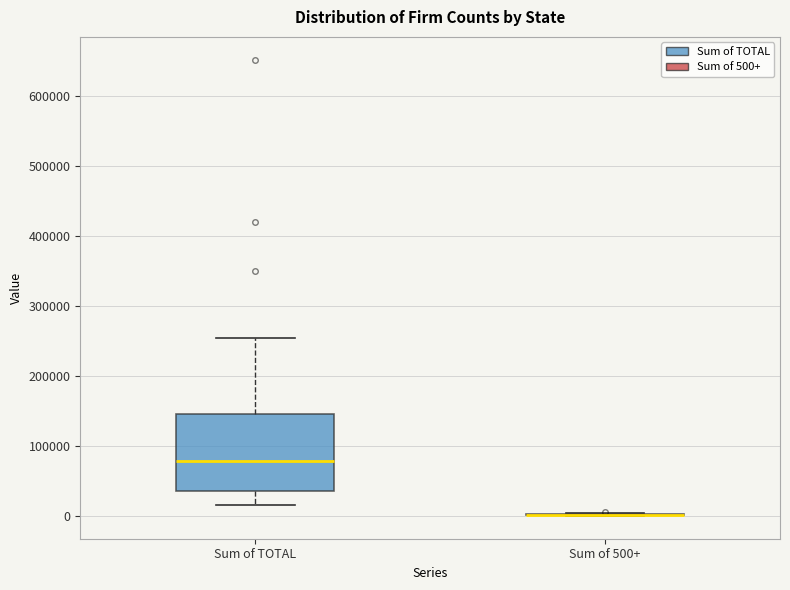

Comparing the boxes themselves (not the whiskers), which one is the tallest?

Sum of TOTAL